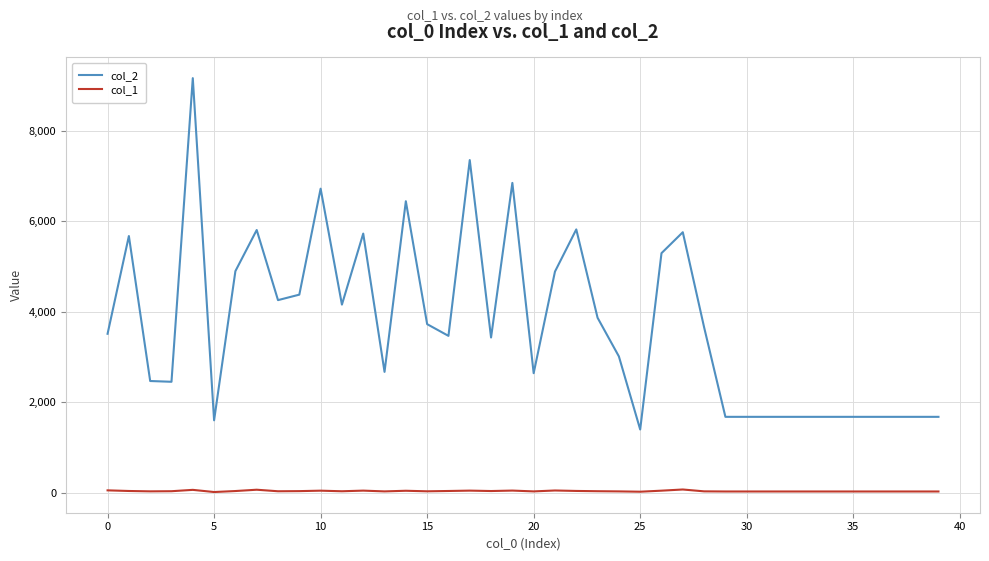

What is the difference between the maximum and second lowest values in the col_1 series?

49